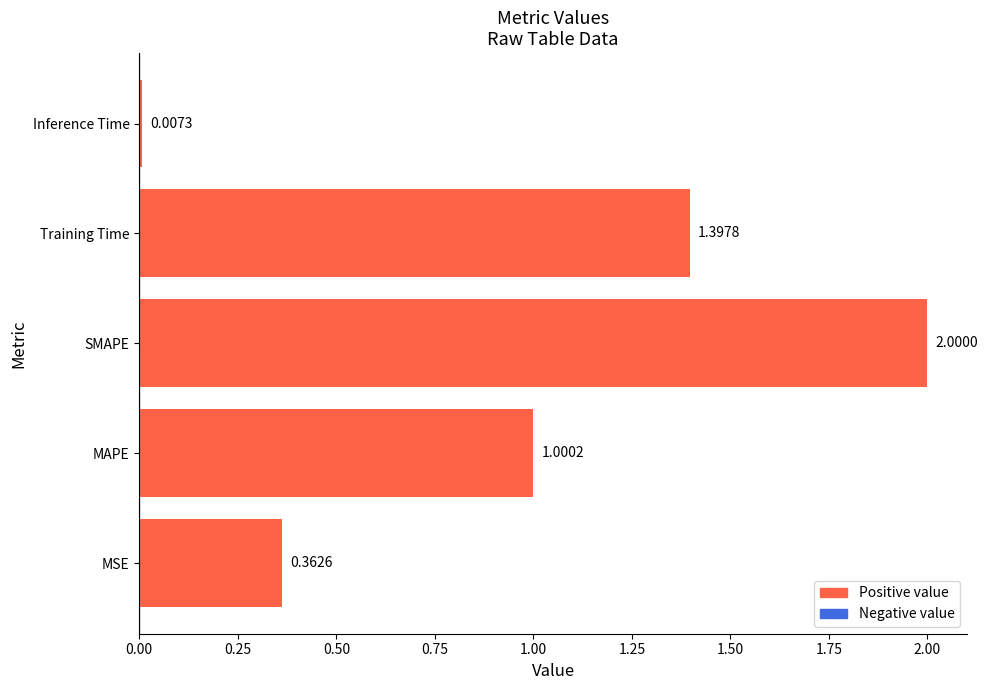

Rank the categories by value from lowest to highest.

Inference Time, MSE, MAPE, Training Time, SMAPE